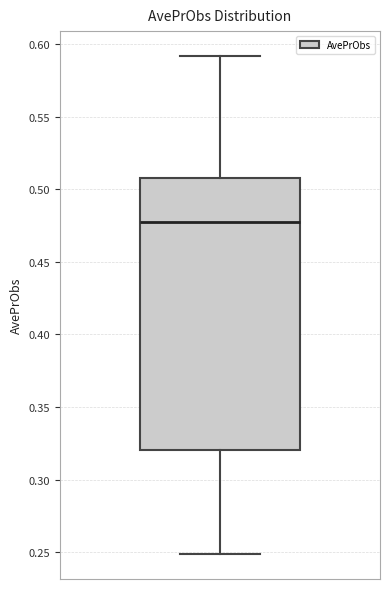

Transcribe this box plot: give where the median line is, the range the box spans, and where the two whiskers end, as read against the y-axis. The values are not printed on the chart, so give them approximately, as read against the axis.

median 0.475, box 0.320 to 0.510, whiskers 0.250 to 0.590